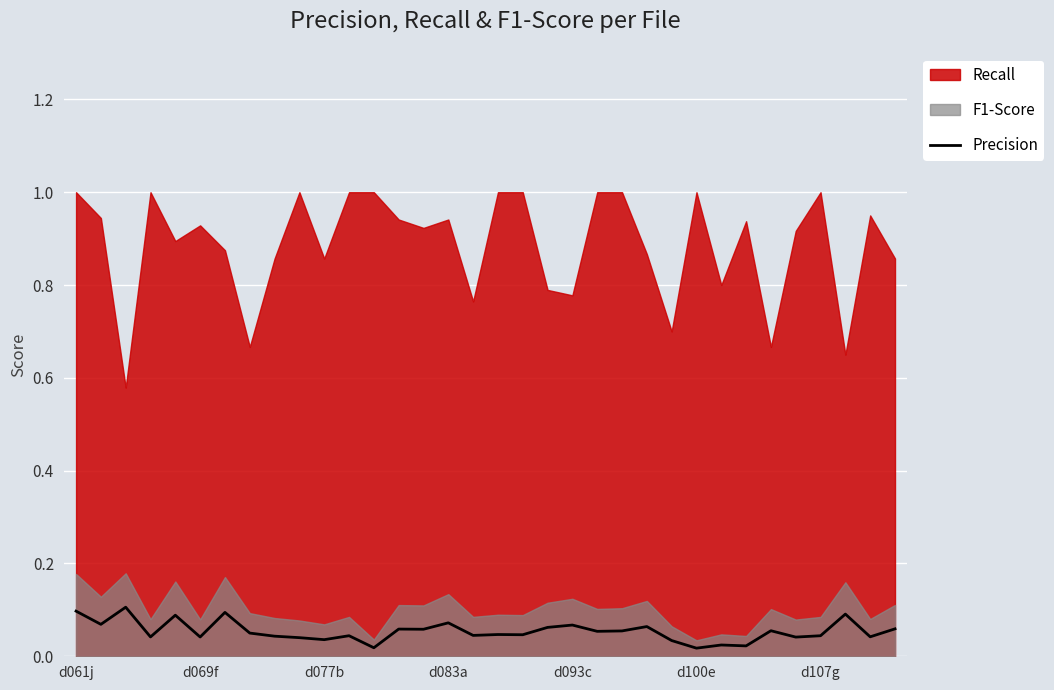

Is it true that the value at 16 is 0.0?

True